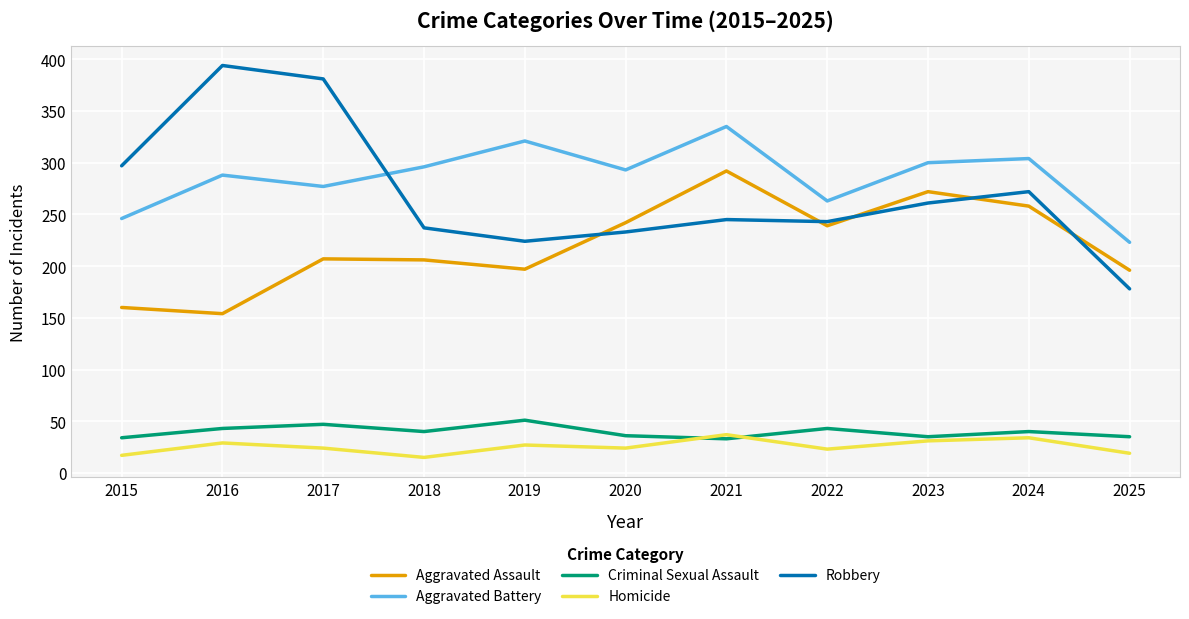

List the series in order of their peak value, lowest first.

Homicide, Criminal Sexual Assault, Aggravated Assault, Aggravated Battery, Robbery